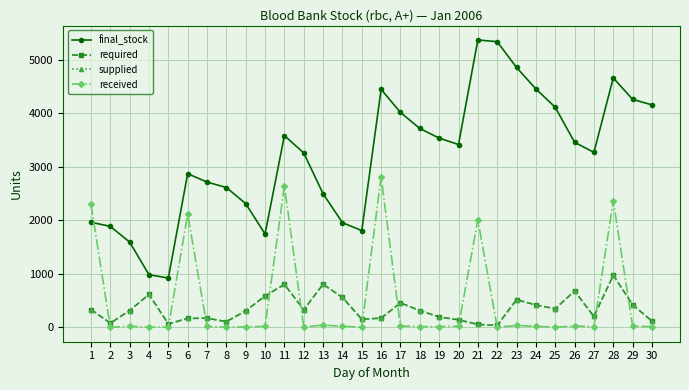

Reading left to right, transcribe all the data shown in this chart.

final_stock: 1966	1888	1595	985	923	2872	2716	2614	2313	1746	3584	3260	2497	1958	1809	4448	4016	3717	3537	3417	5371	5338	4856	4456	4113	3459	3270	4661	4262	4157
required: 335	80	316	617	66	169	174	108	310	588	805	331	807	561	154	174	459	315	196	143	57	38	519	420	350	681	205	976	425	119
supplied: 335	80	316	617	66	169	174	108	310	588	805	331	807	561	154	174	459	315	196	143	57	38	519	420	350	681	205	976	425	119
received: 2301	2	23	7	4	2118	18	6	9	21	2643	7	44	22	5	2813	27	16	16	23	2011	5	37	20	7	27	16	2367	26	14